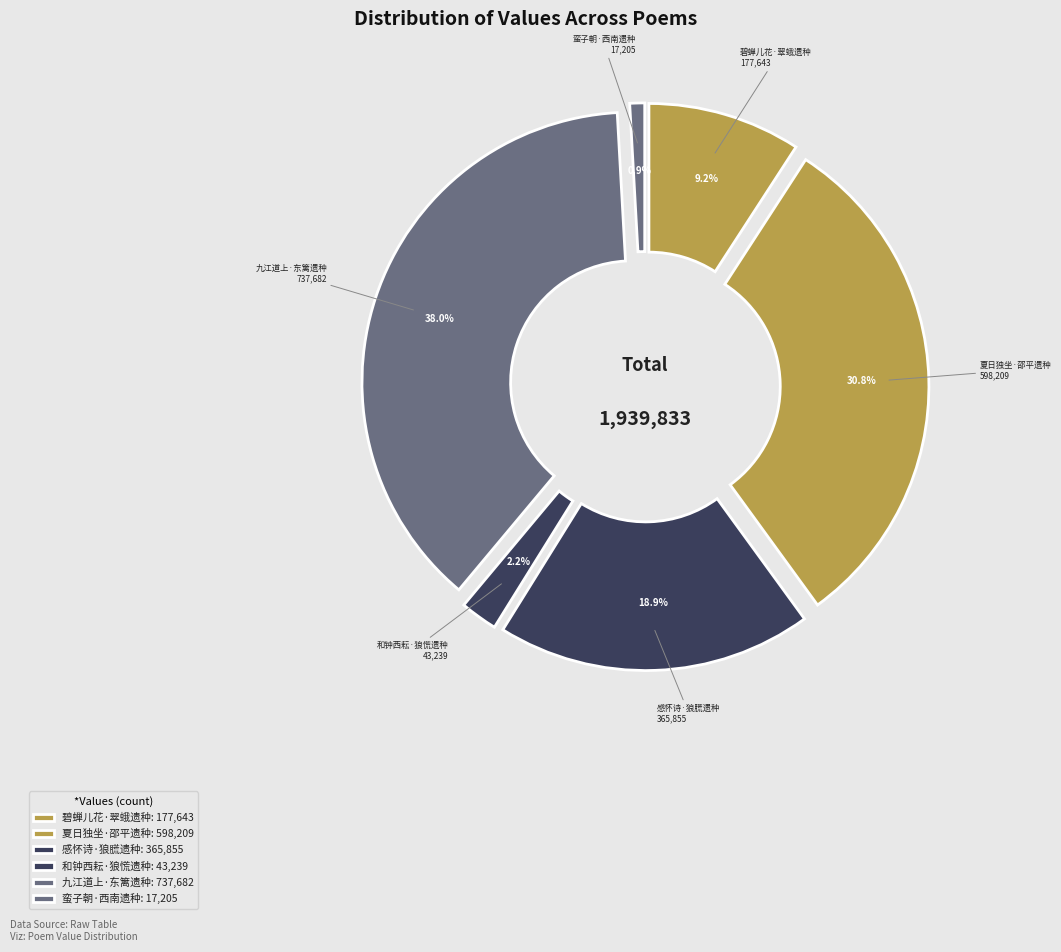

To the nearest percent, what is the difference between the largest and smallest slice percentages?

37%